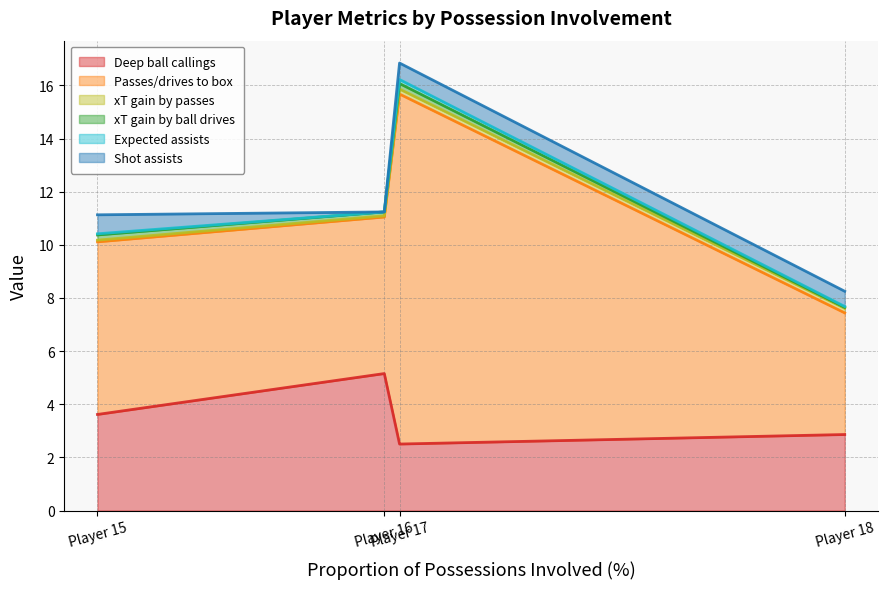

At which label is Expected assists closest to 0?

Player 16